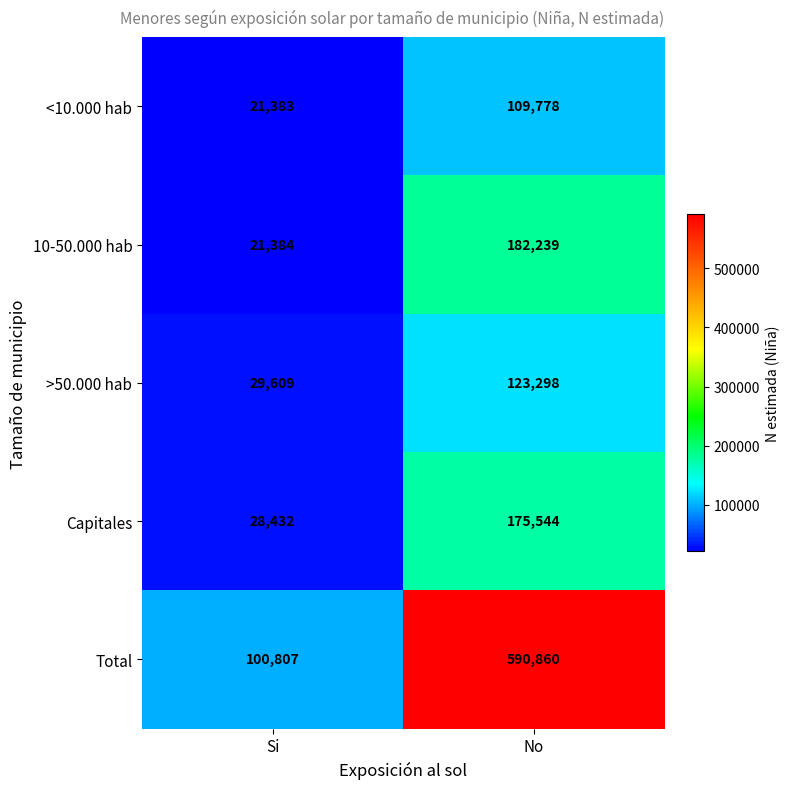

What is the difference between the maximum and minimum values in the Capitales series?

147112